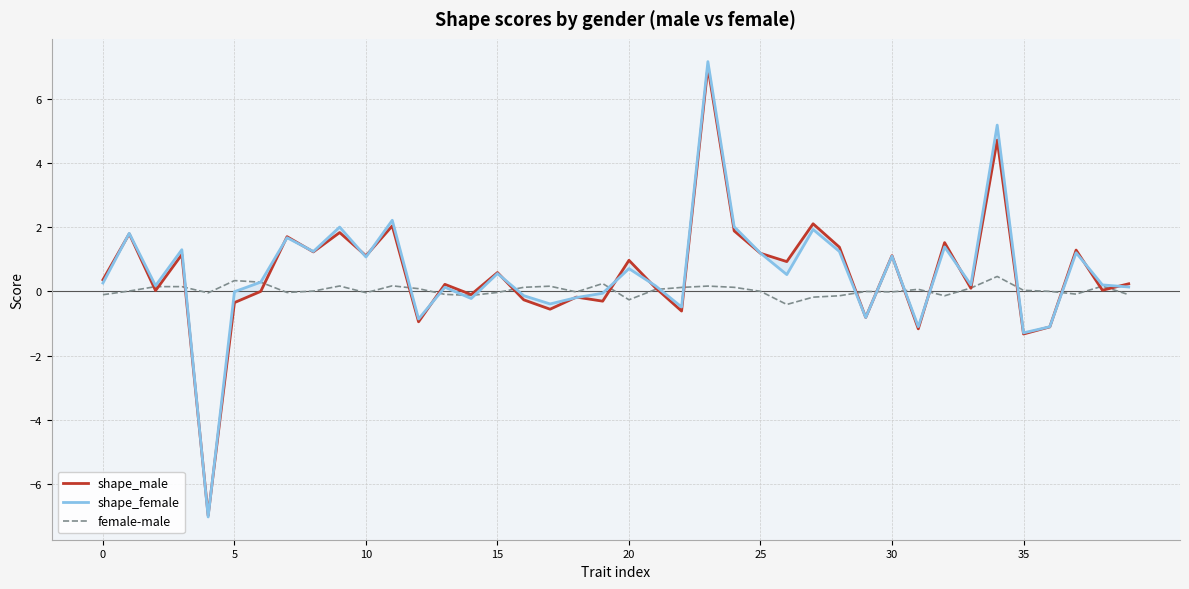

Which series ends up on top after the final intersection of female-male and shape_male?

shape_male